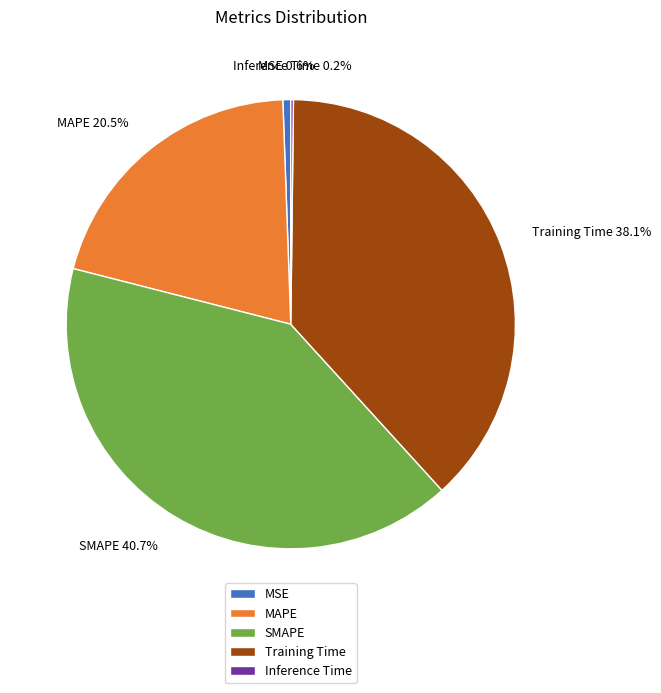

Does SMAPE represent more than half of the total?

No